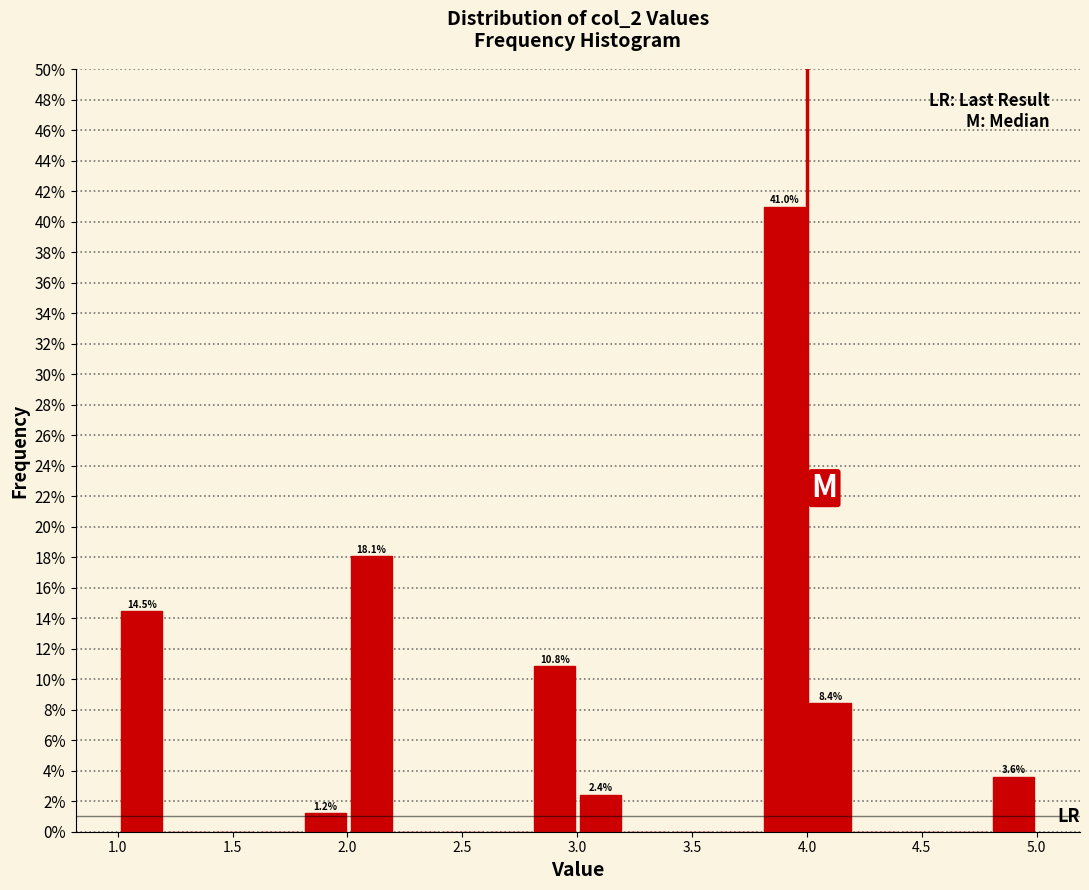

Around what value on the x-axis is the tallest bar? Give the approximate position of its centre, as read against the axis.

3.90